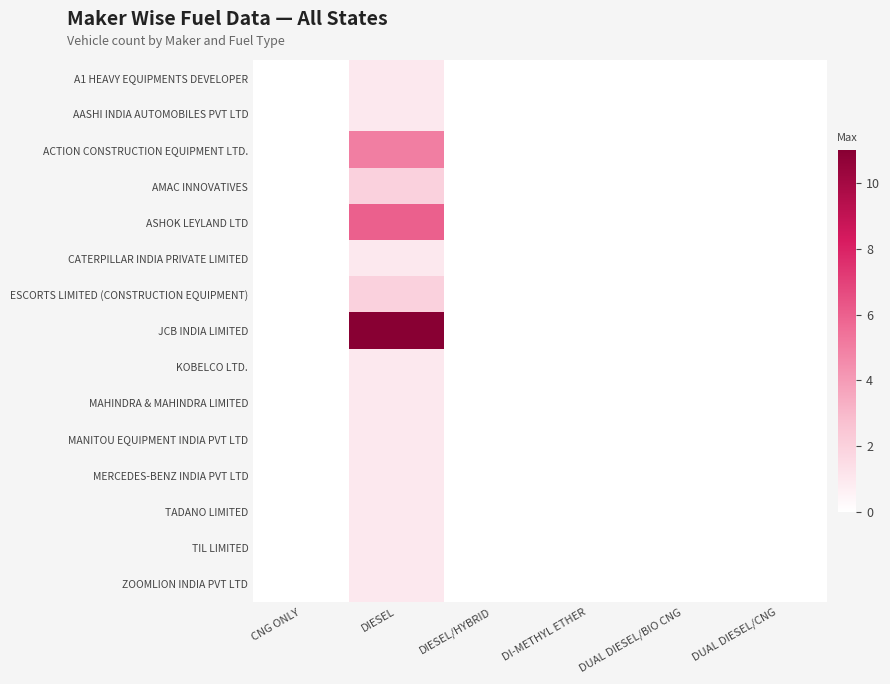

At which category does the chart reach its minimum across all series?

CNG ONLY